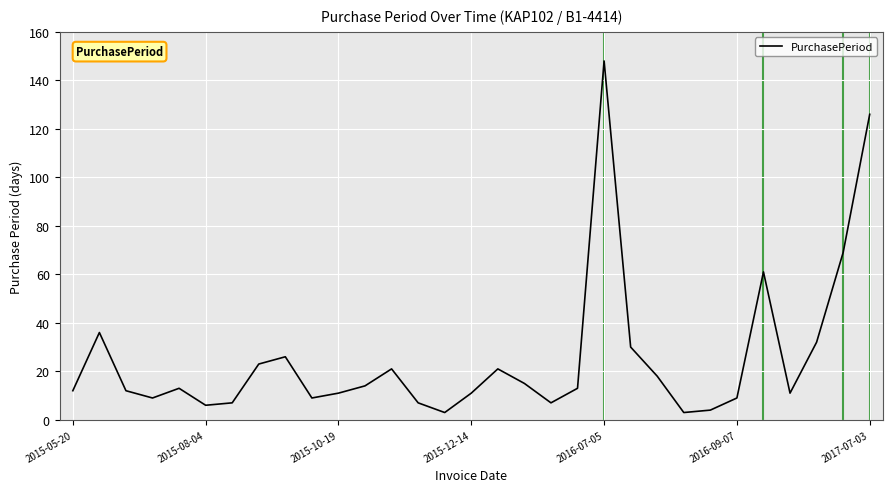

What is the maximum value shown in the chart?

148